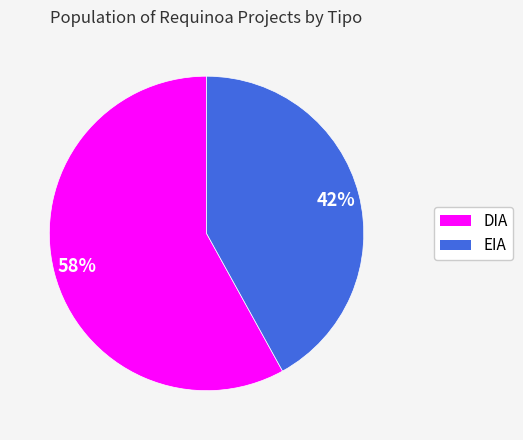

Between EIA and DIA, which is larger?

DIA